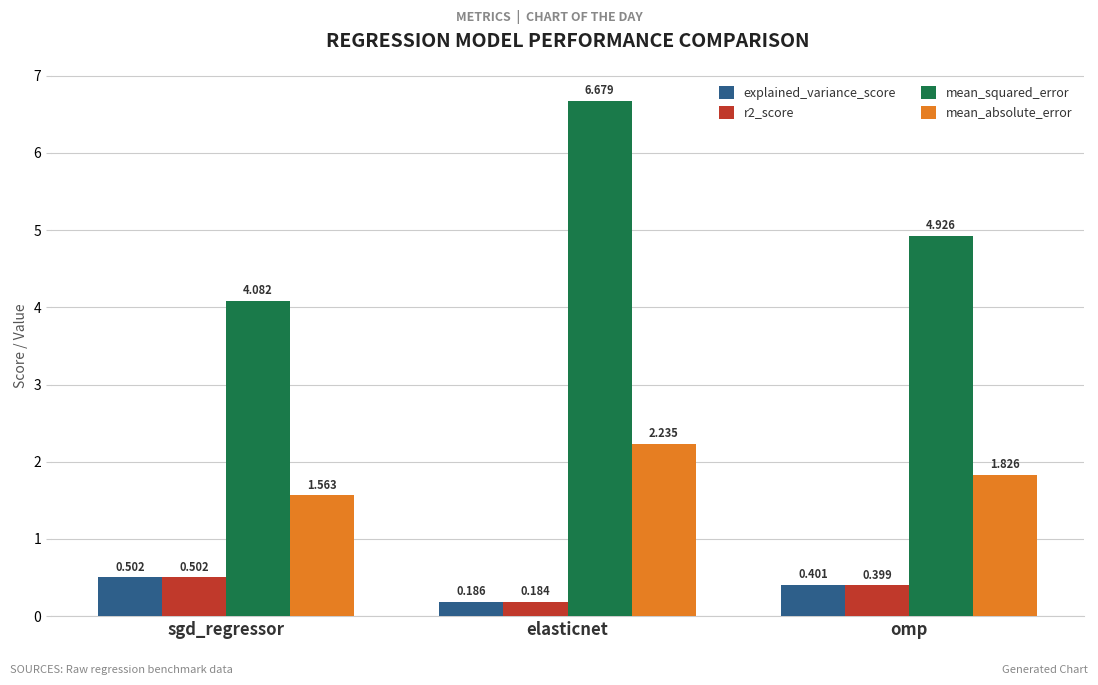

What is the total value across all series at elasticnet?

9.3